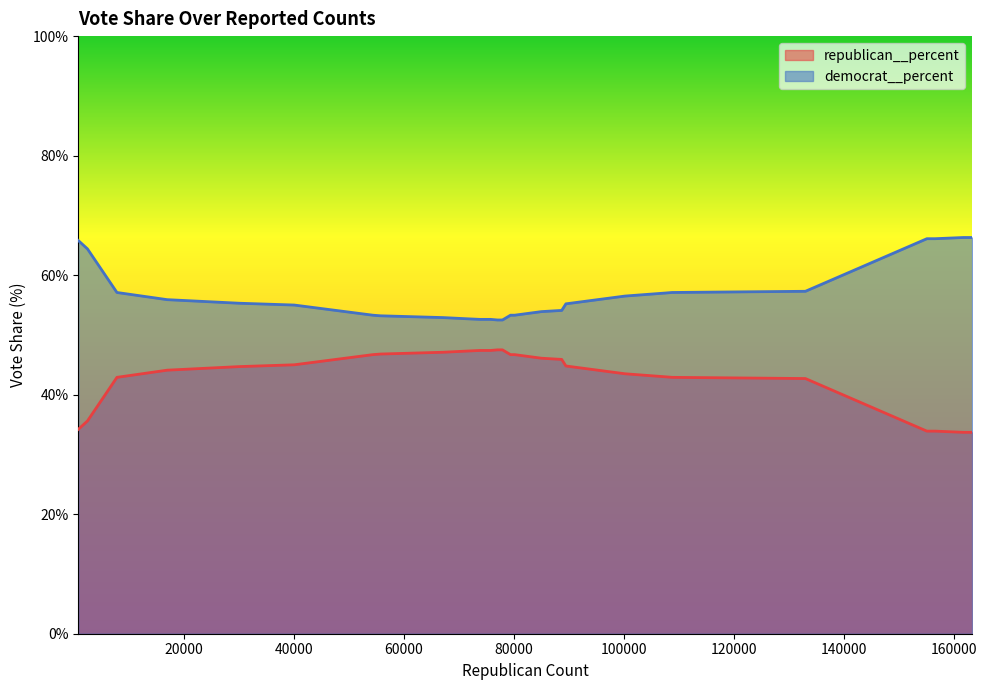

What is the smallest value displayed?

33.7